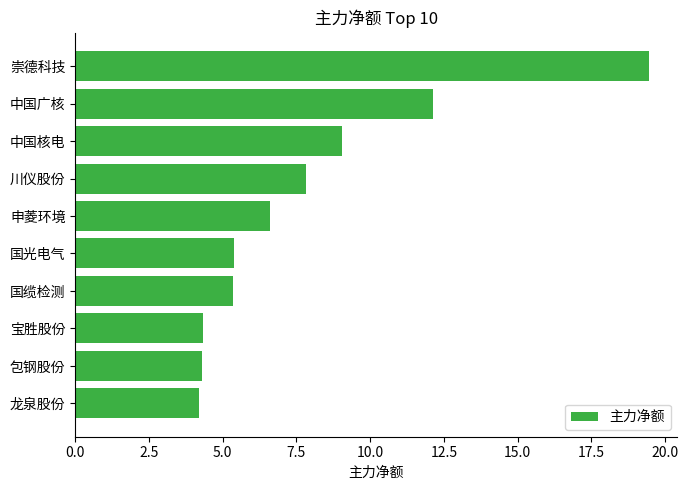

What is the difference between the second highest and minimum values?

7.9